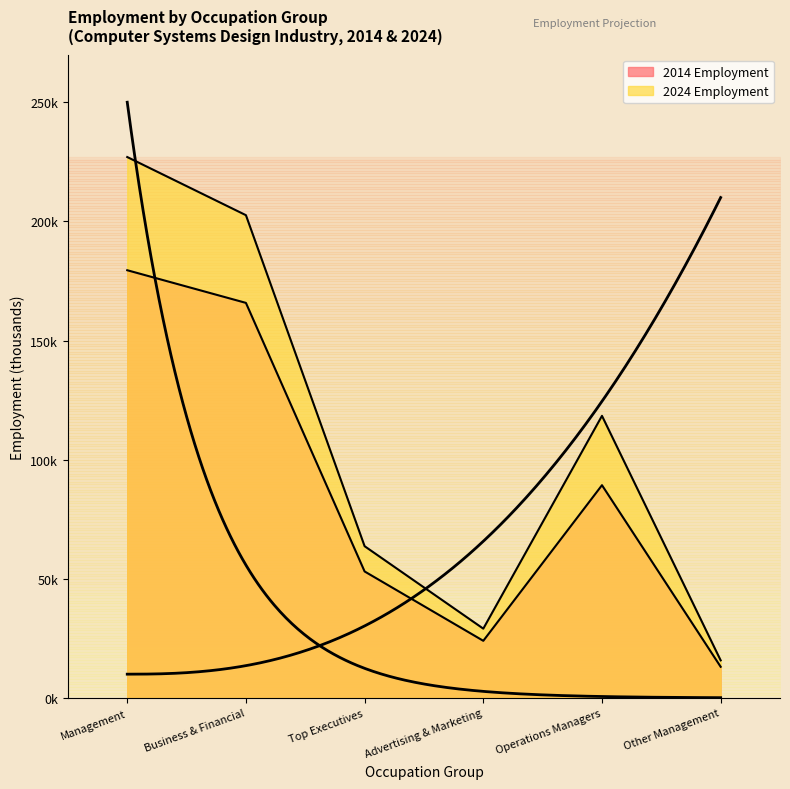

True or false: 2024 Employment and 2014 Employment cross at least once.

False